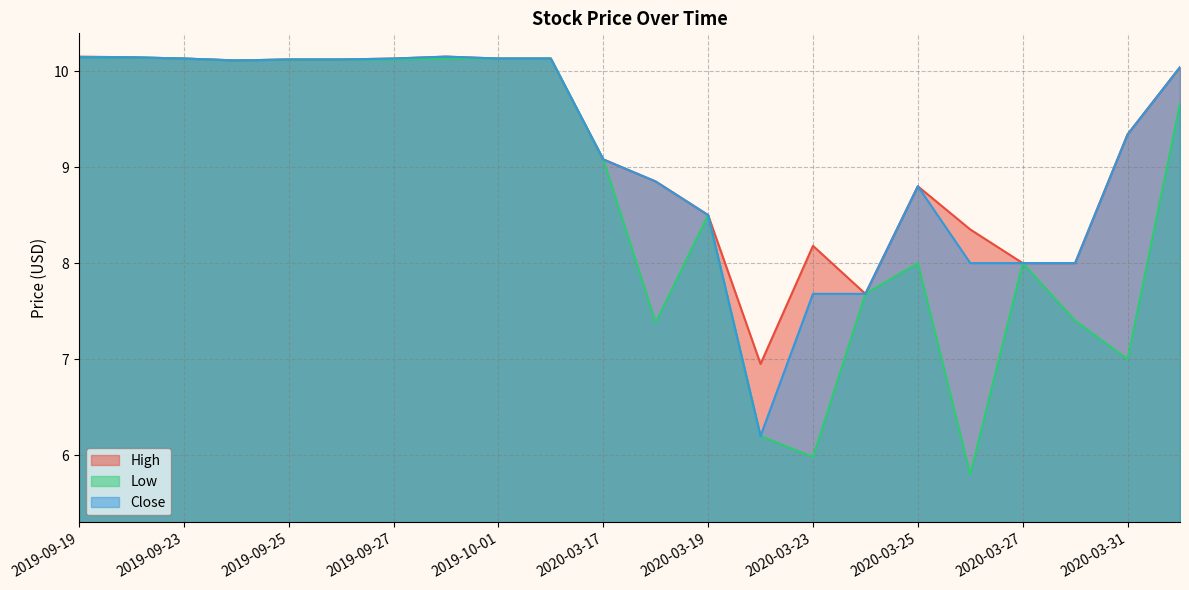

List the series in order of their peak value, highest first.

High, Close, Low